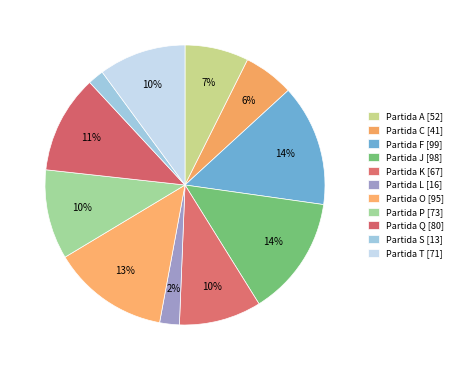

The Partida J slice represents 14% of the pie. True or false?

True